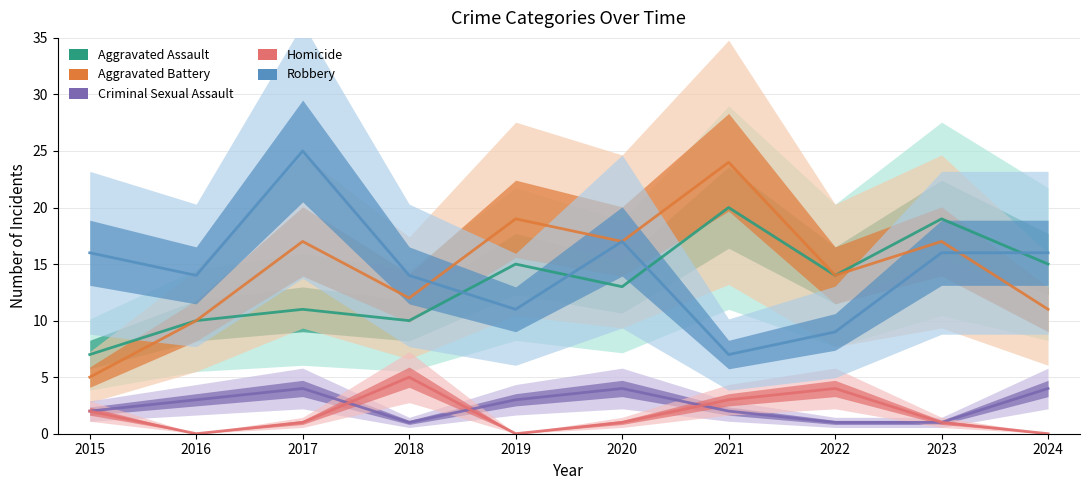

At how many categories does at least one series exceed 17?

4